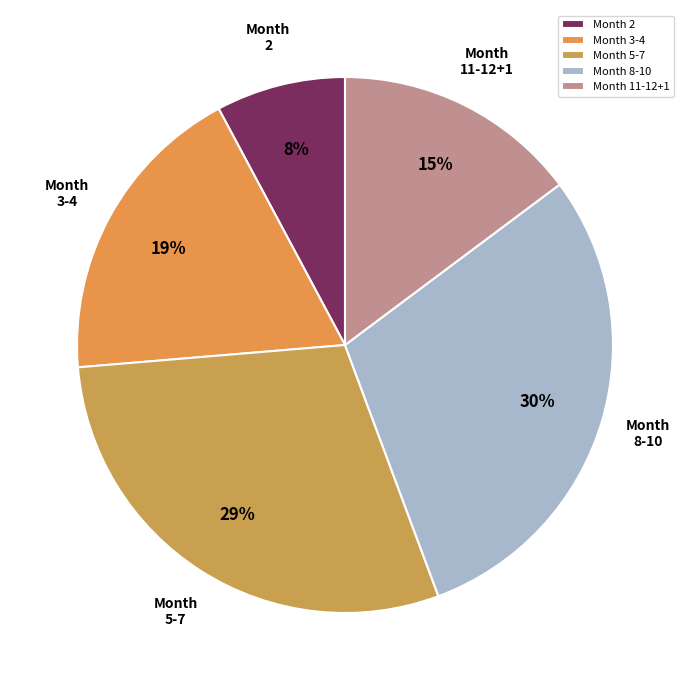

What is the smallest slice in the pie chart?

Month 2